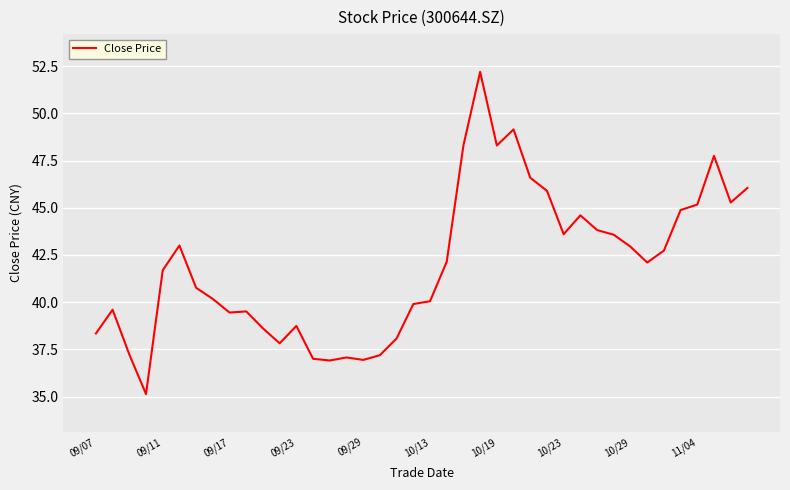

What is the difference between the maximum and minimum values?

17.1